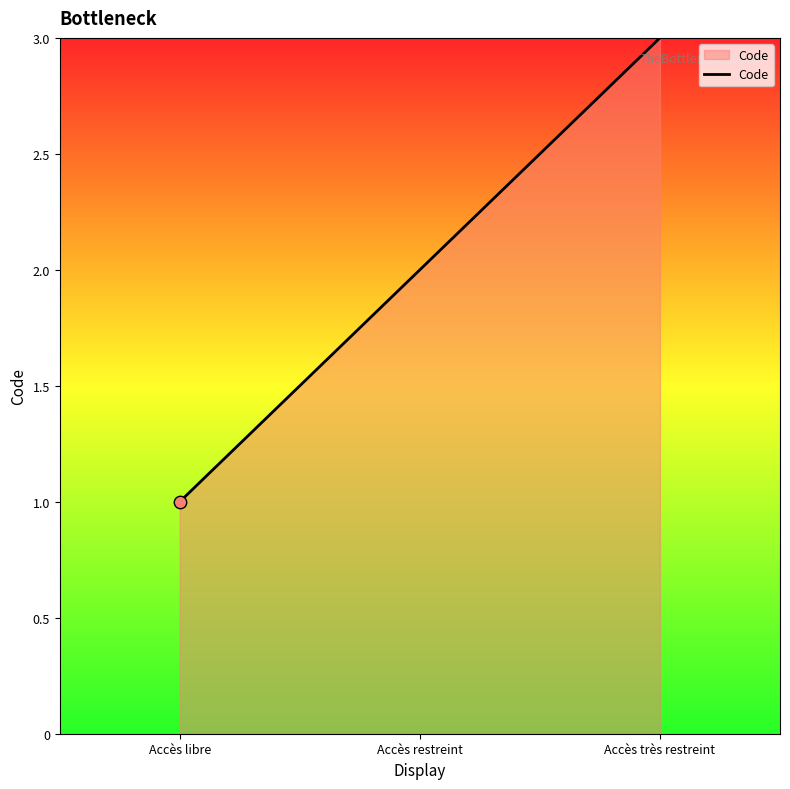

What is the change in value from Accès libre to Accès restreint?

+1